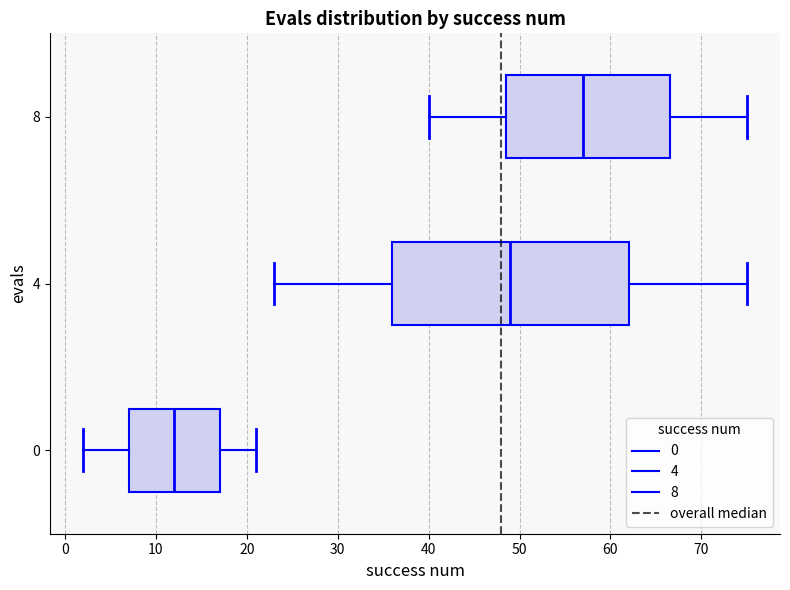

Reading bottom to top, transcribe this box plot: for each box, give where its median line is, the range the box spans, and where its two whiskers end, as read against the x-axis. The values are not printed on the chart, so give them approximately, as read against the axis.

0: median 12, box 7 to 17, whiskers 2 to 21
4: median 49, box 36 to 62, whiskers 23 to 75
8: median 57, box 49 to 67, whiskers 40 to 75